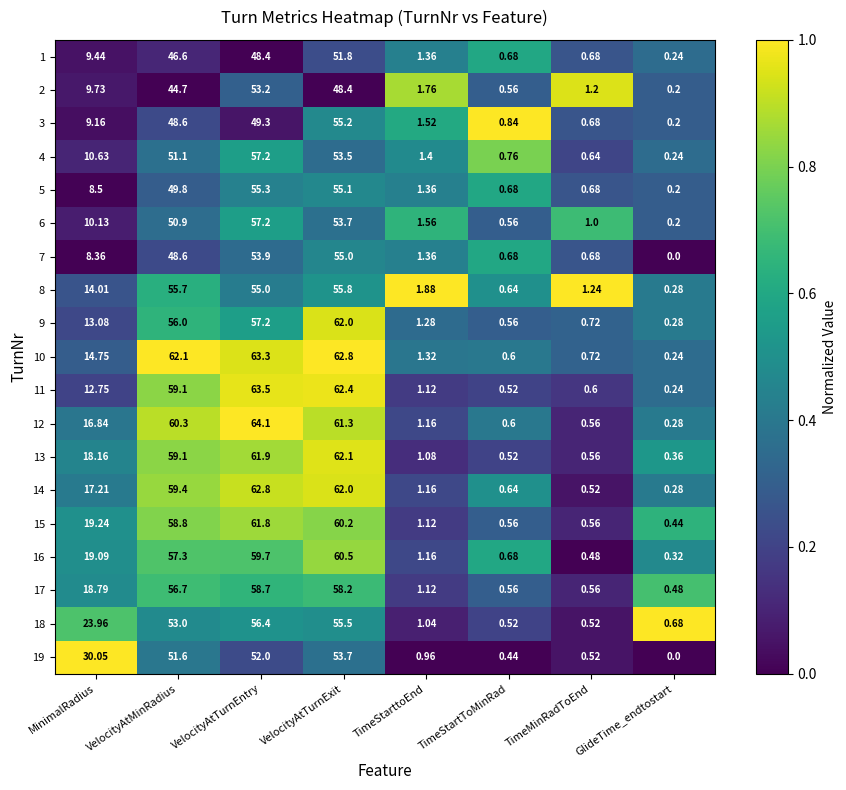

What is the greatest value displayed?

64.1